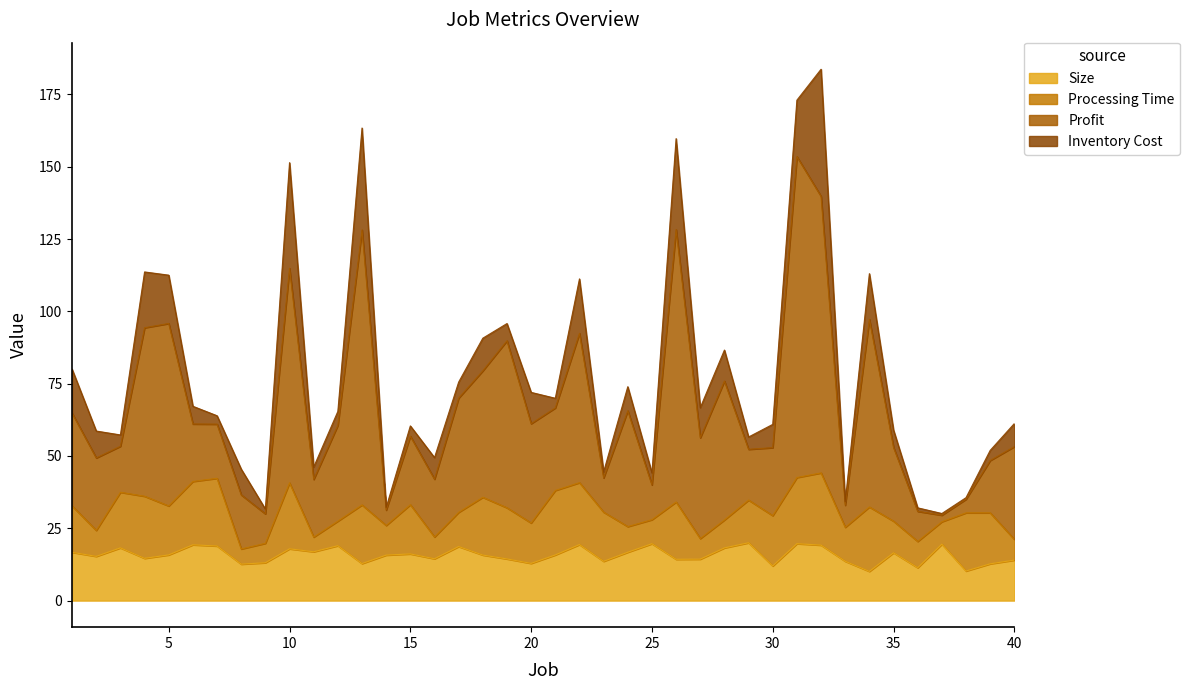

What is the approximate value of Size at 40?

14.0